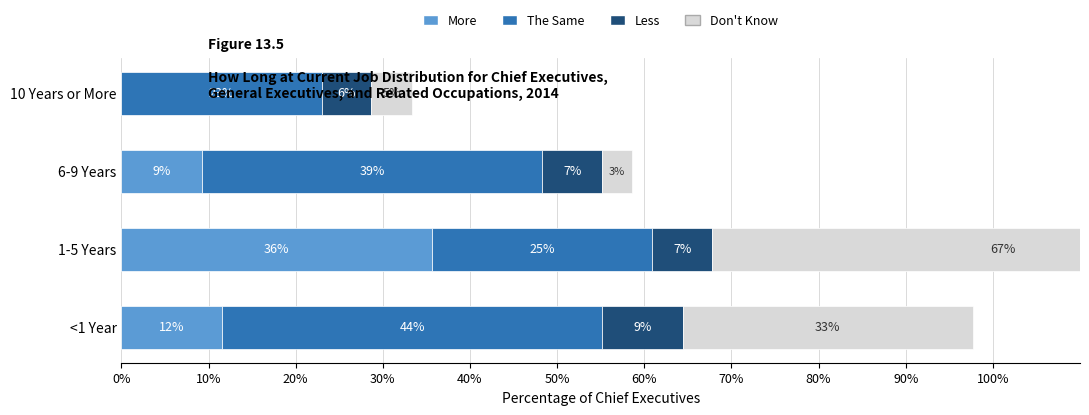

What are all the series names shown in the legend?

More, The Same, Less, Don't Know